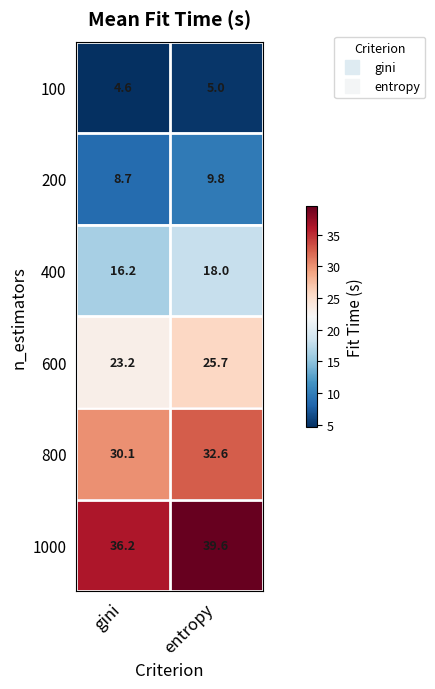

At which label is 200 closest to 9?

gini